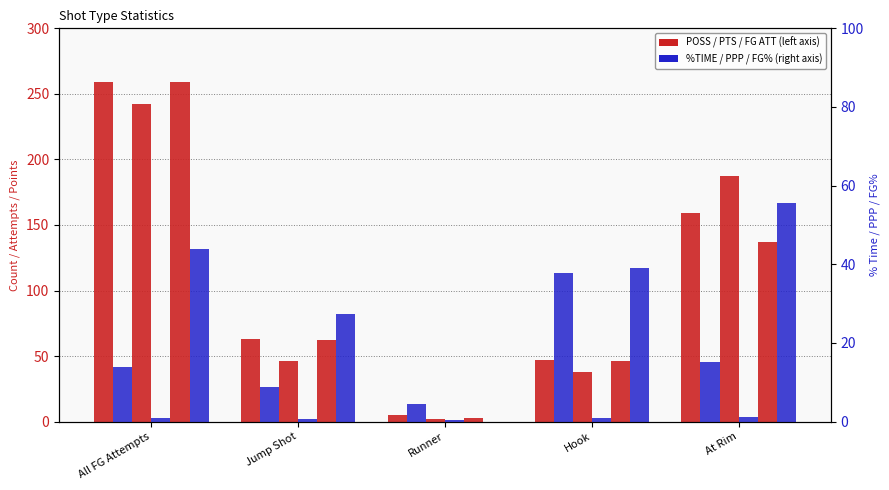

How many bars are there in total?

30